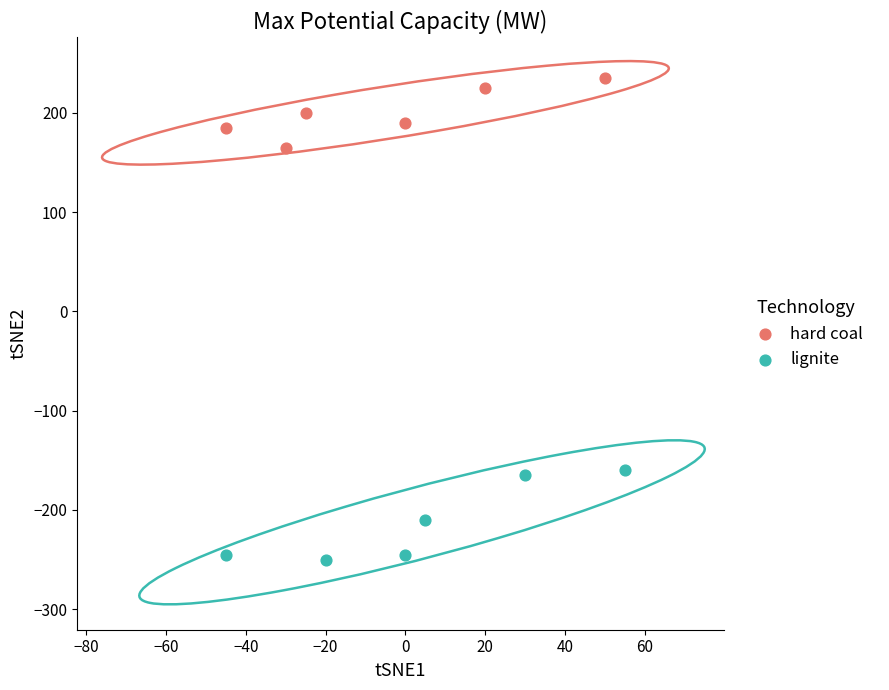

Which series reaches the maximum Y coordinate?

hard coal